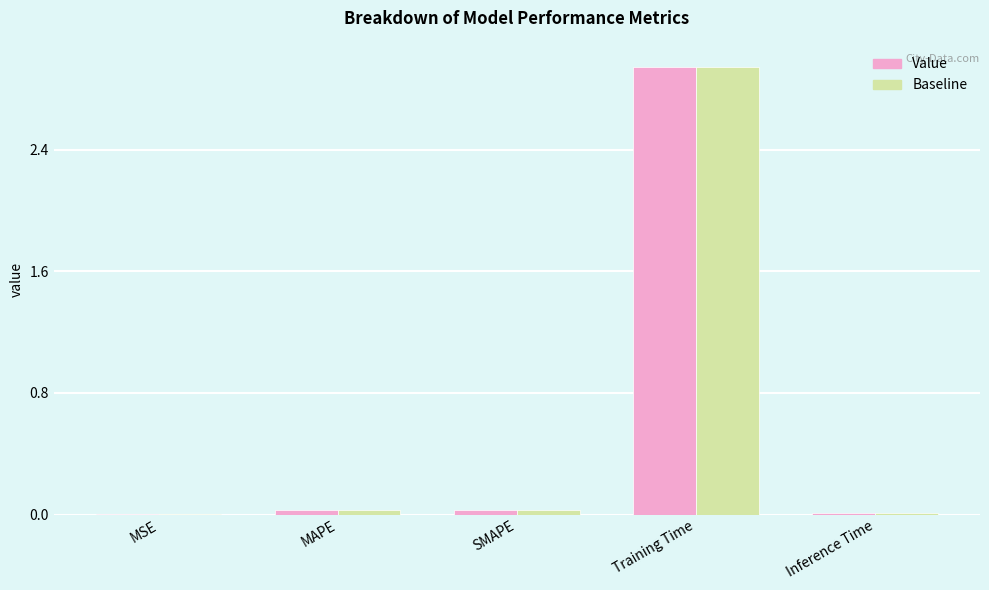

The value of Value at SMAPE is 0.0. True or false?

True